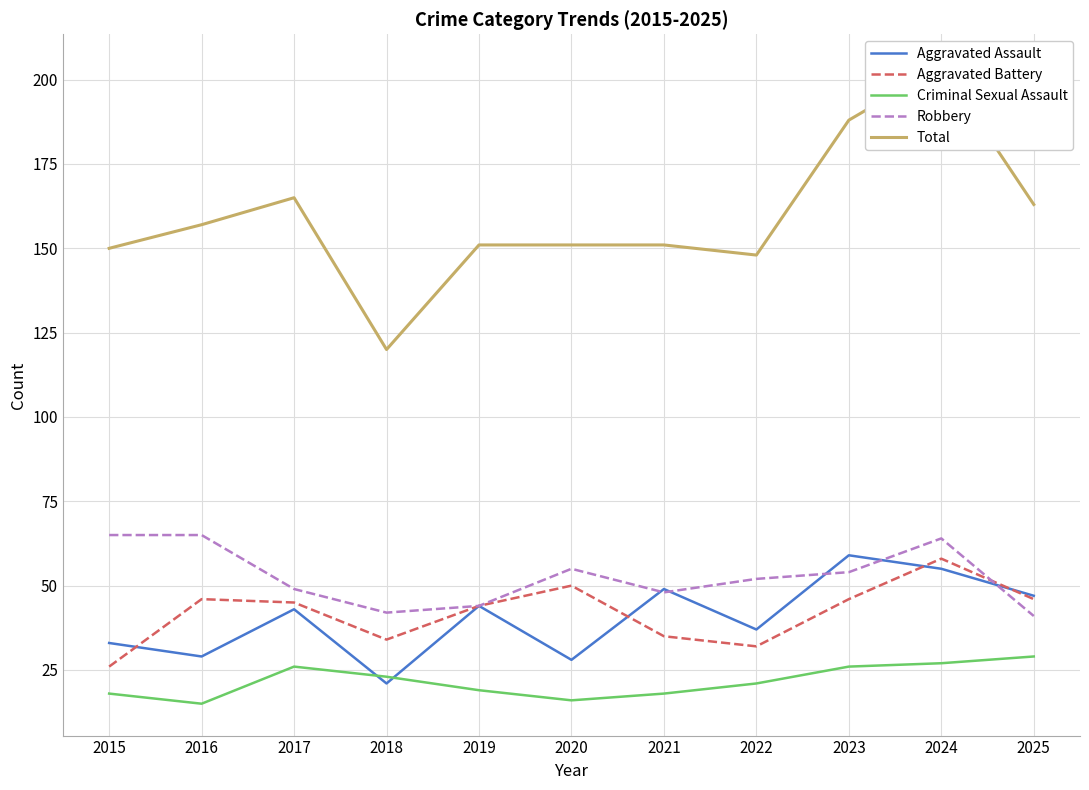

What is the value of the Criminal Sexual Assault point at the 9th from the left?

26